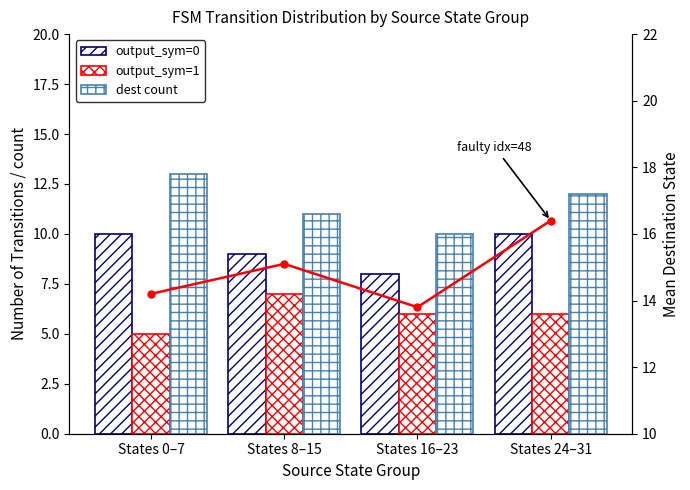

How many values in the output_sym=1 (transitions) series are below 6?

1